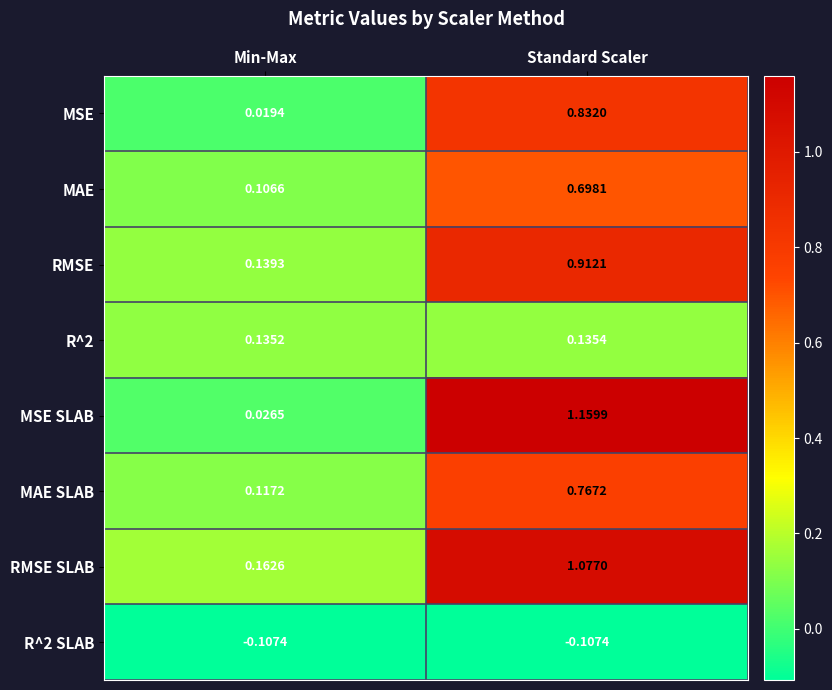

Between Min-Max and Standard Scaler, which series saw the biggest shift?

MSE SLAB